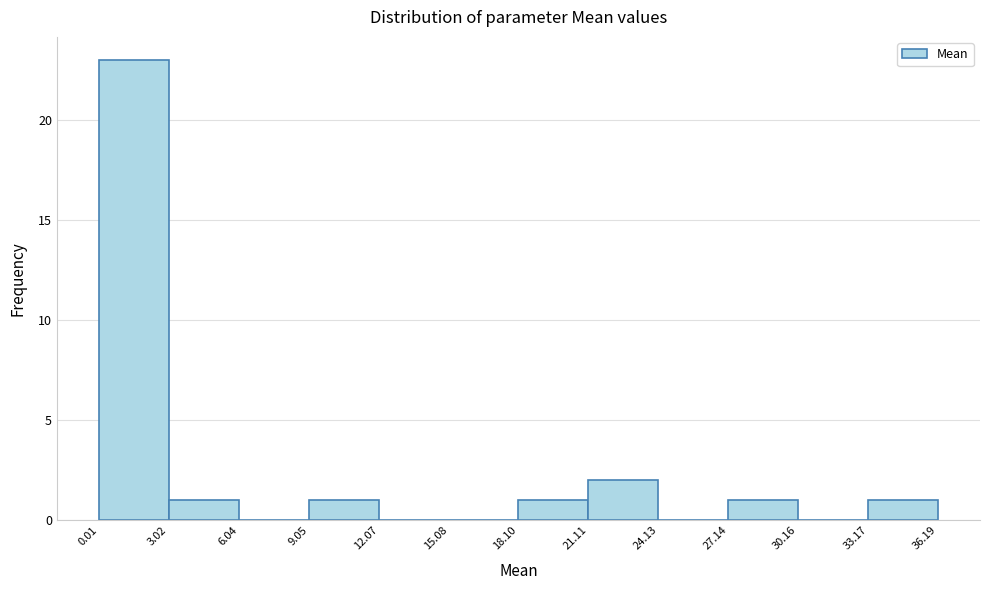

Which range on the x-axis has the tallest bar?

0.01 to 3.02